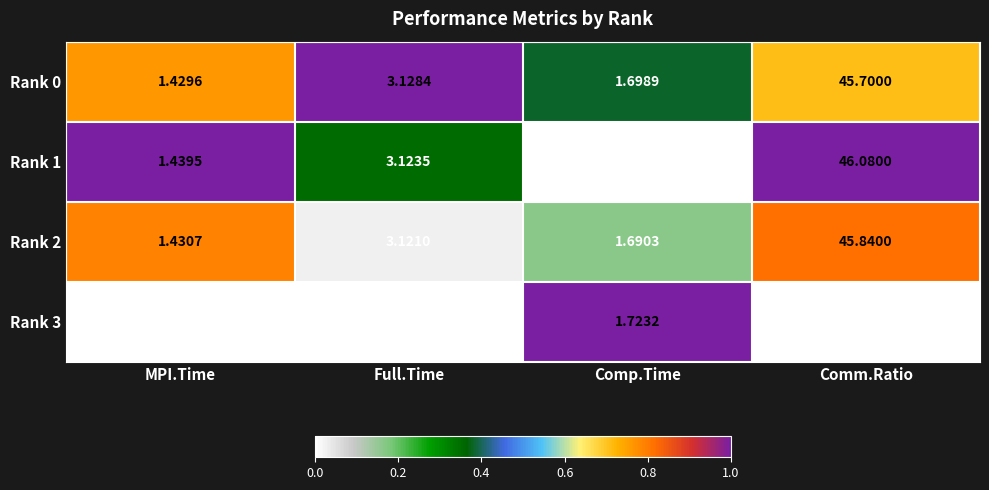

Which category has the lowest value across all series?

MPI.Time